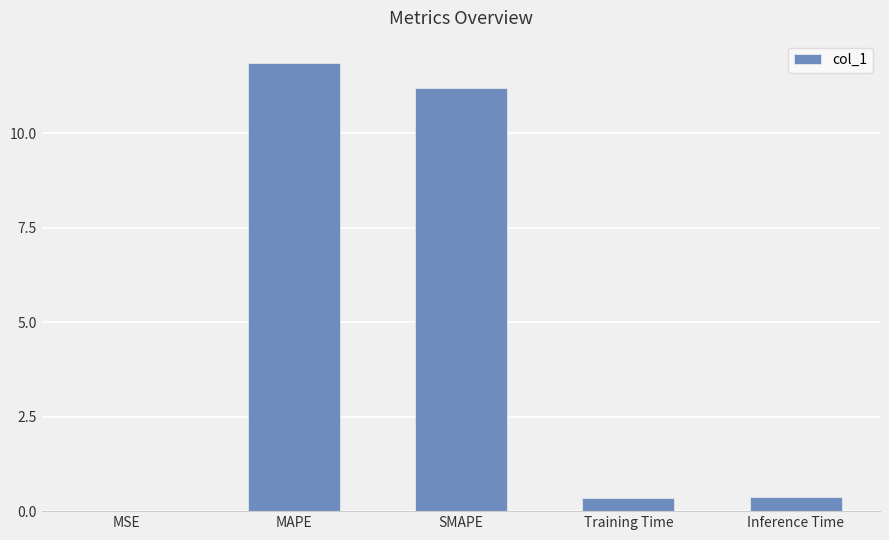

What value does the data have at MAPE?

11.9